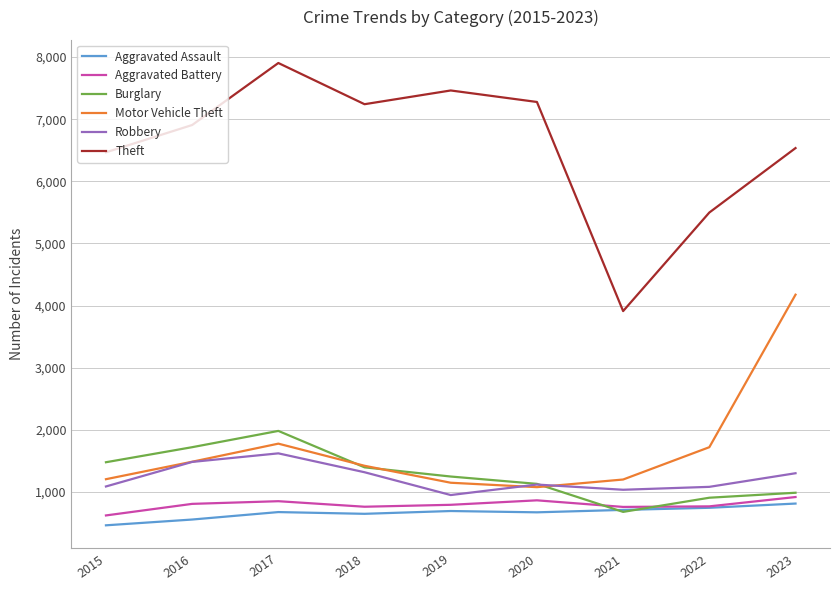

What is the difference between the maximum and minimum values in the Theft series?

3992